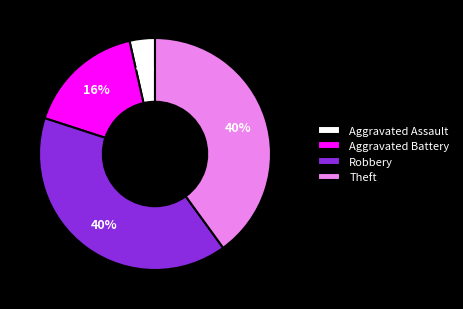

What percentage is the Robbery slice, to the nearest percent?

40%